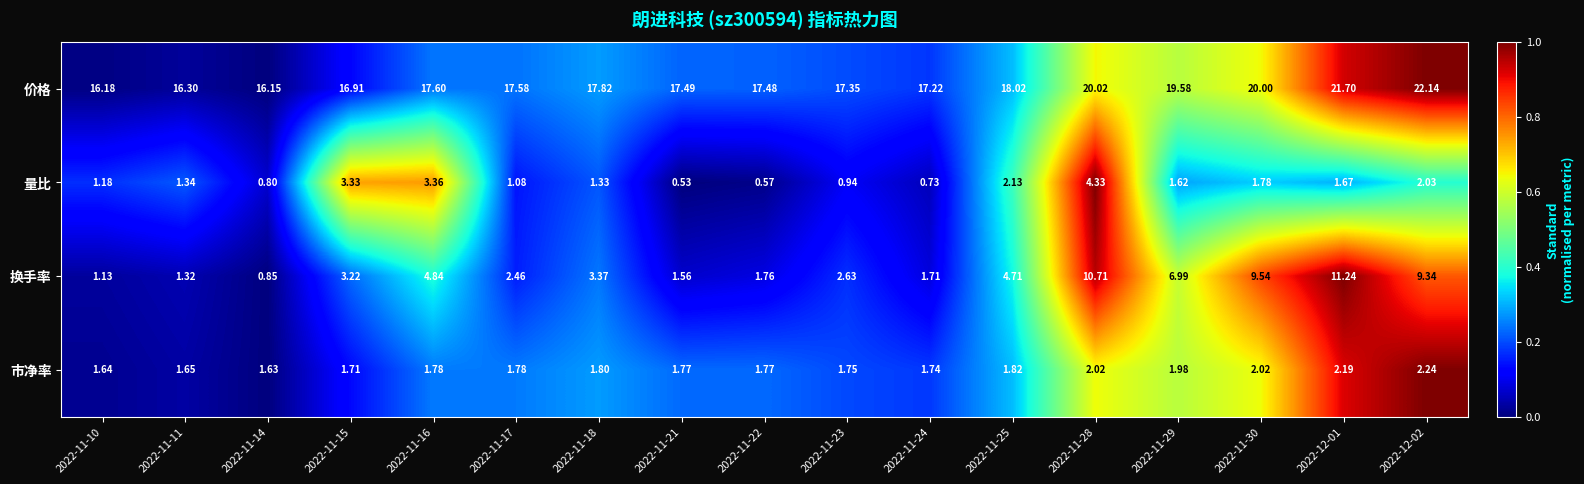

At 2022-11-23, list the series in order from largest to smallest.

价格, 换手率, 市净率, 量比